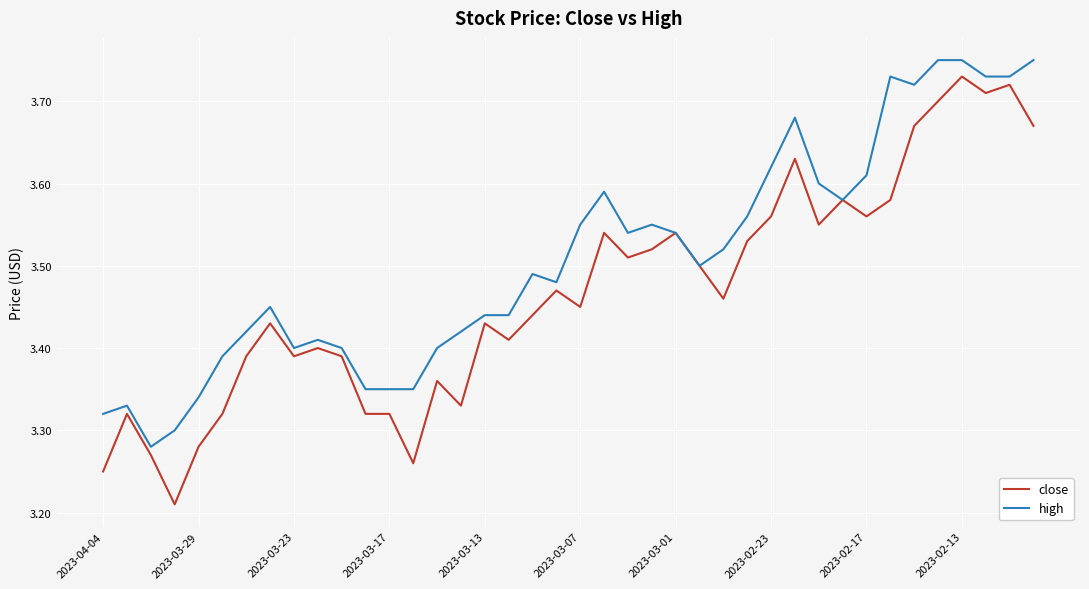

Which series has the largest total across all categories?

high